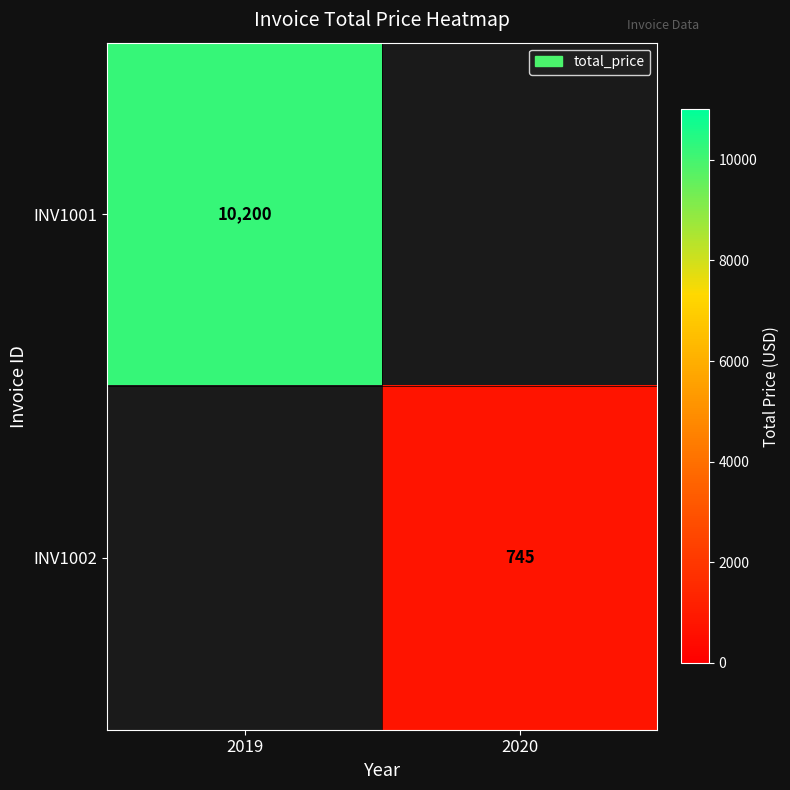

The value of INV1002 at 2020 is 745. True or false?

True